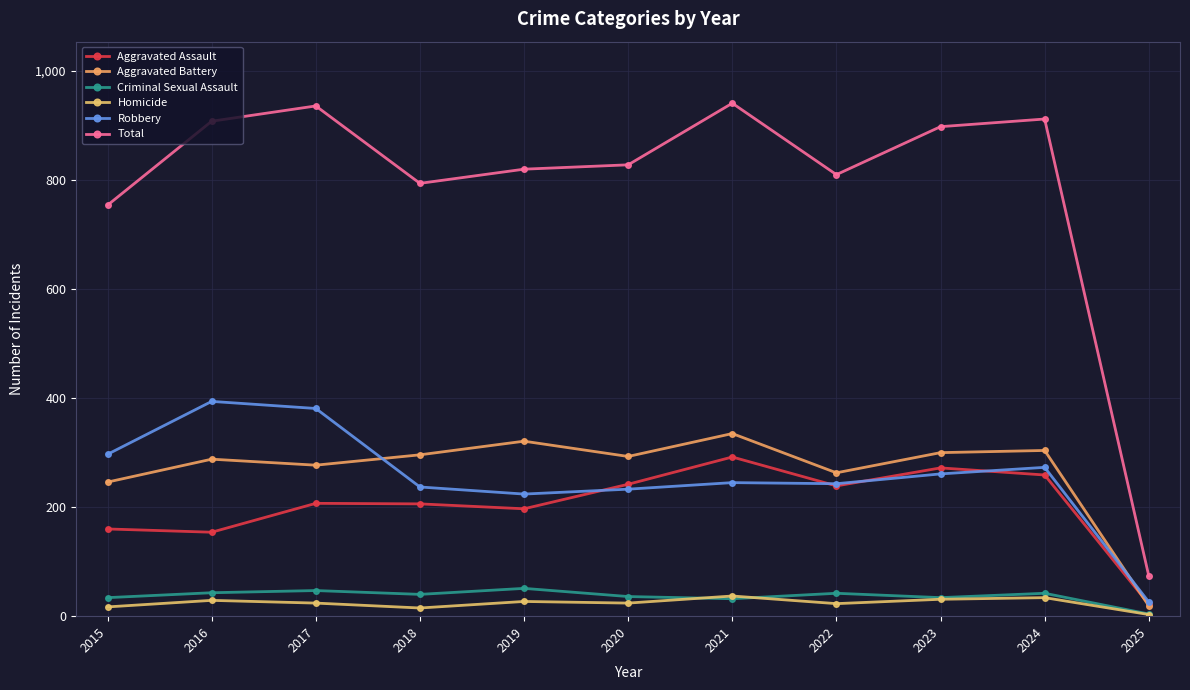

What is the maximum value for Aggravated Battery?

335